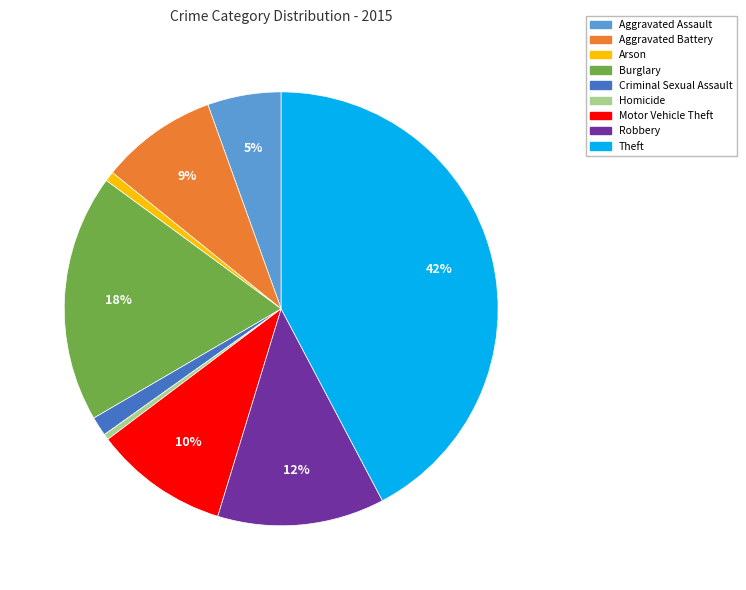

Which has a higher value, Homicide or Aggravated Assault?

Aggravated Assault